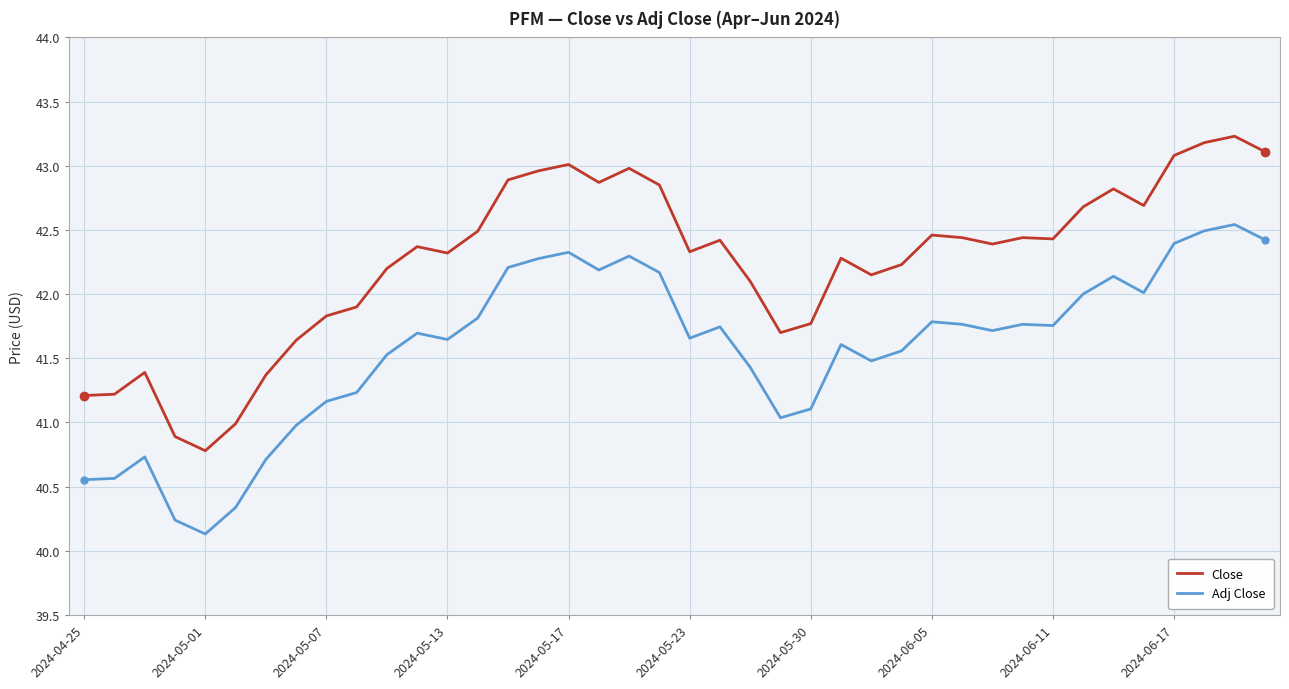

What is the difference between the maximum and minimum values in the Close series?

2.5